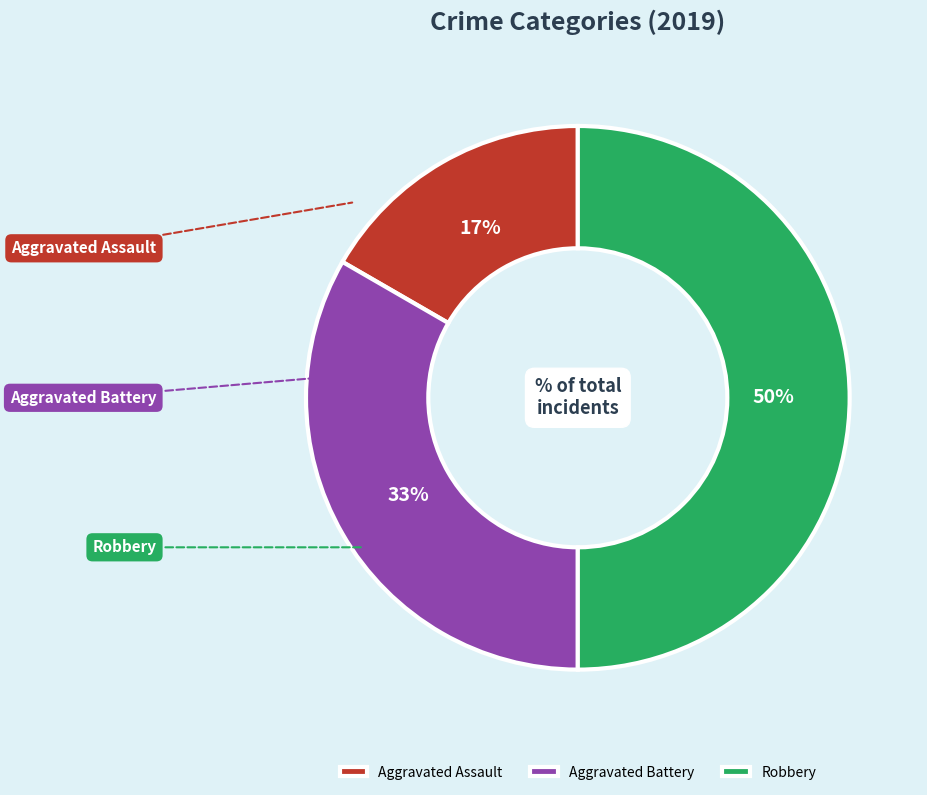

Which slice is the smallest?

Aggravated Assault